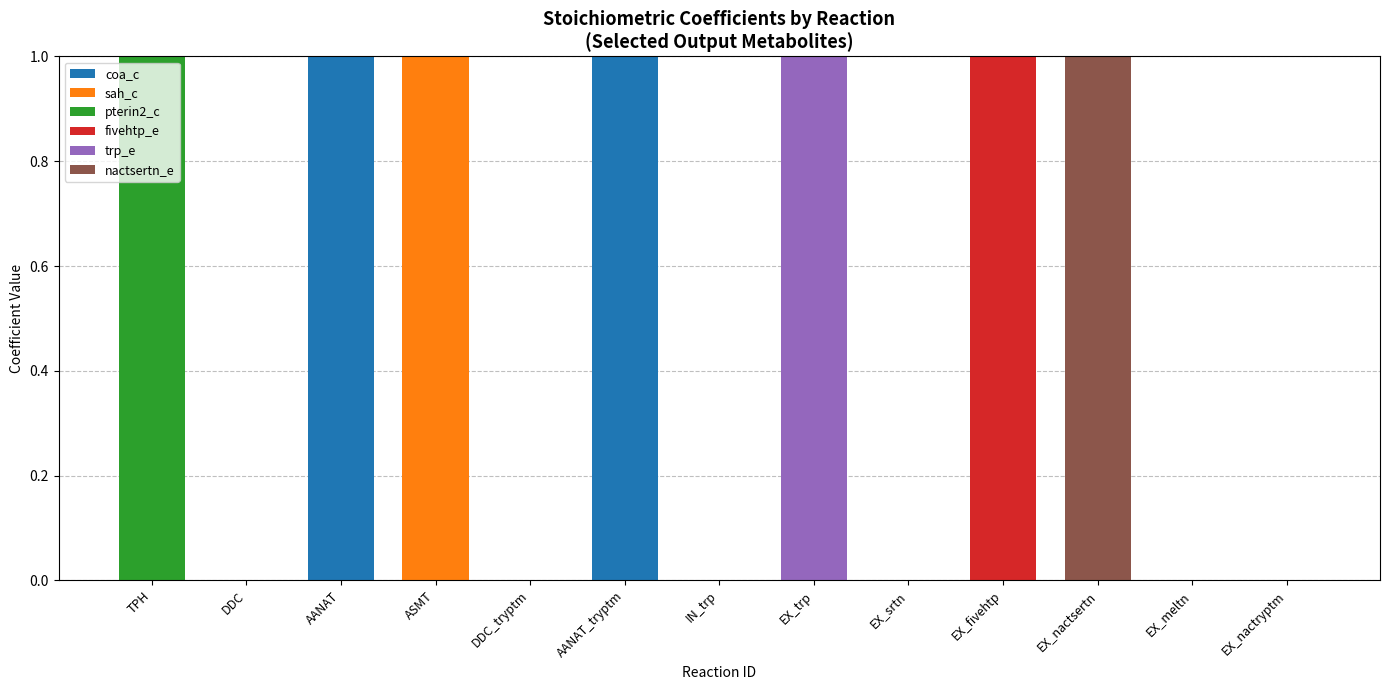

True or false: coa_c has a value of 0 at TPH.

True